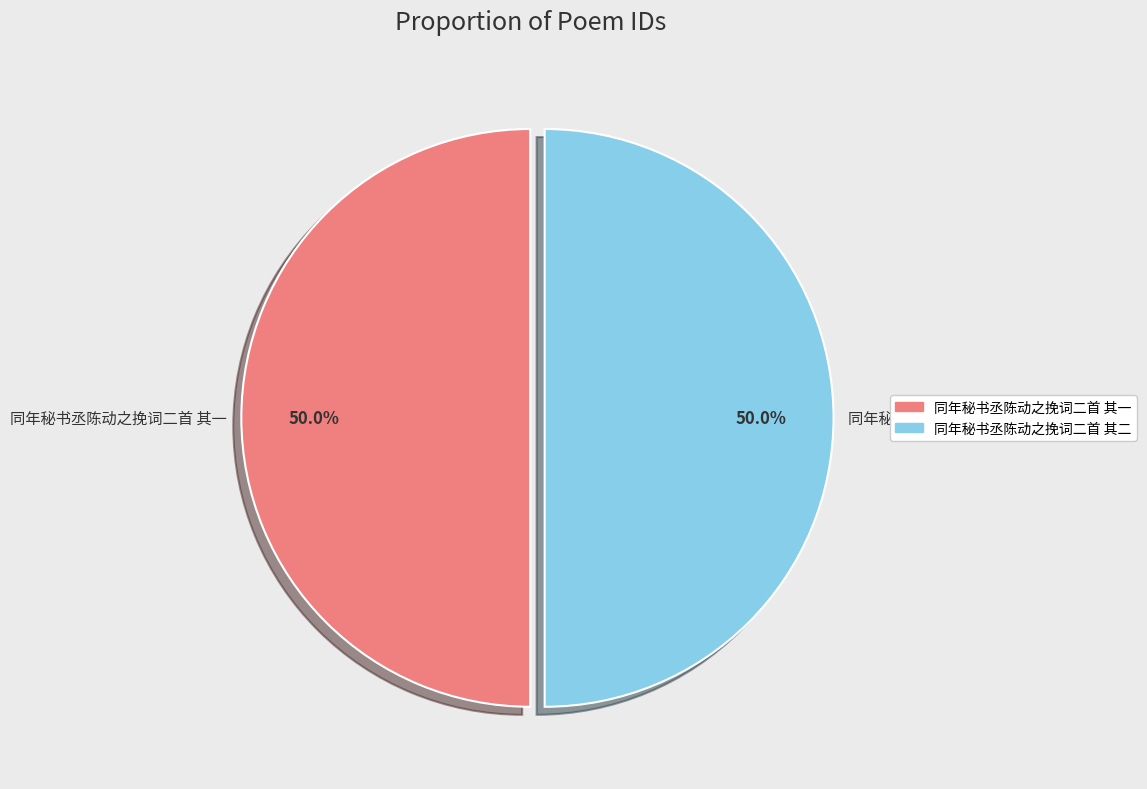

Approximately how many times larger is the value at 同年秘书丞陈动之挽词二首 其二 compared to 同年秘书丞陈动之挽词二首 其一?

1.0